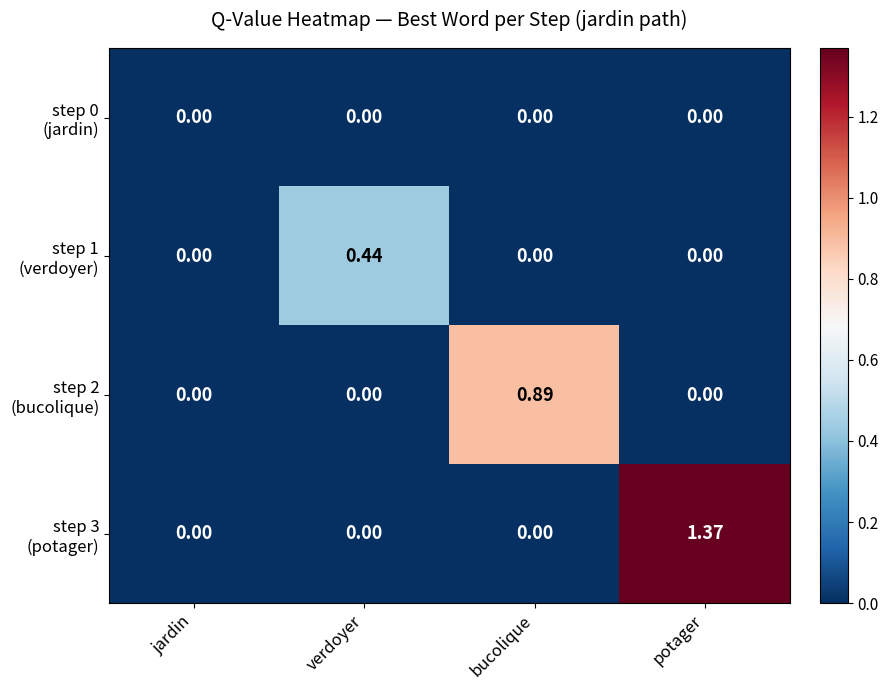

How many categories are shown in the chart?

4